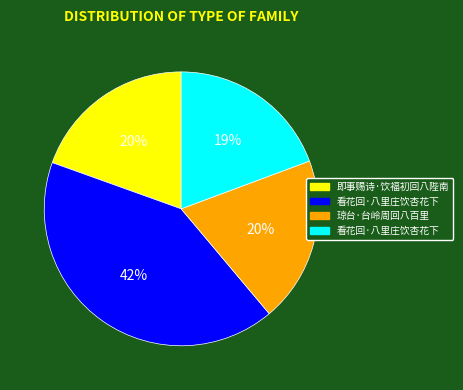

To the nearest percent, what is the average slice percentage?

25%